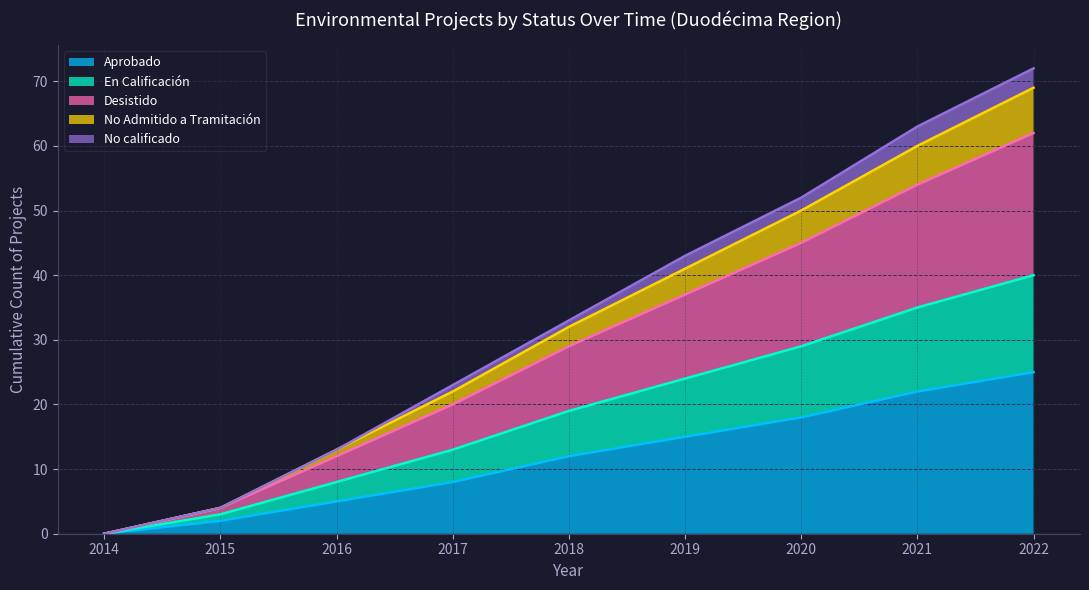

True or false: En Calificación has a value of 15 at 2018.

False